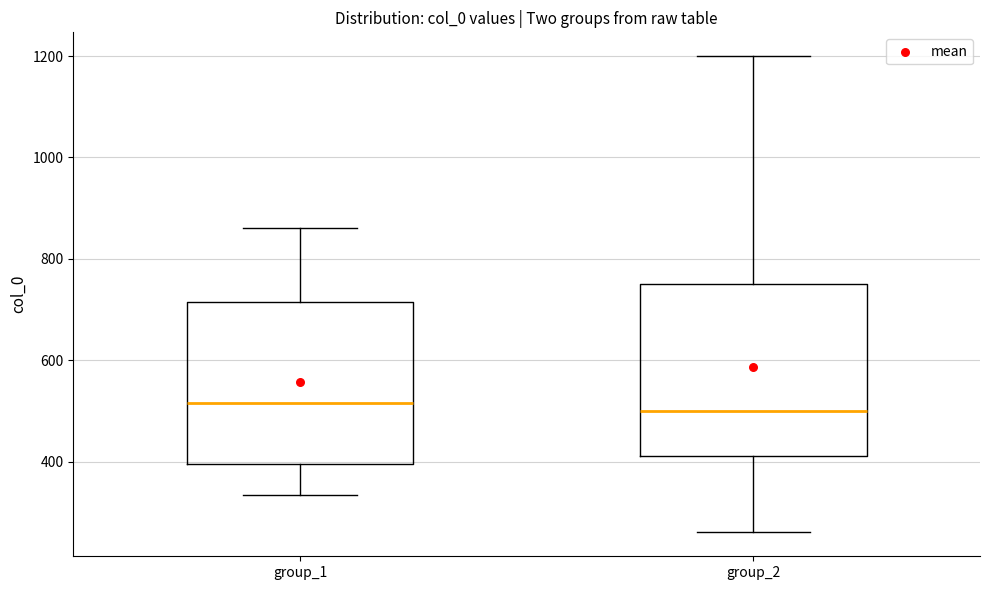

Reading left to right, transcribe this box plot: for each box, give where its median line is, the range the box spans, and where its two whiskers end, as read against the y-axis. The values are not printed on the chart, so give them approximately, as read against the axis.

group_1: median 520, box 400 to 720, whiskers 340 to 860
group_2: median 500, box 420 to 760, whiskers 260 to 1200